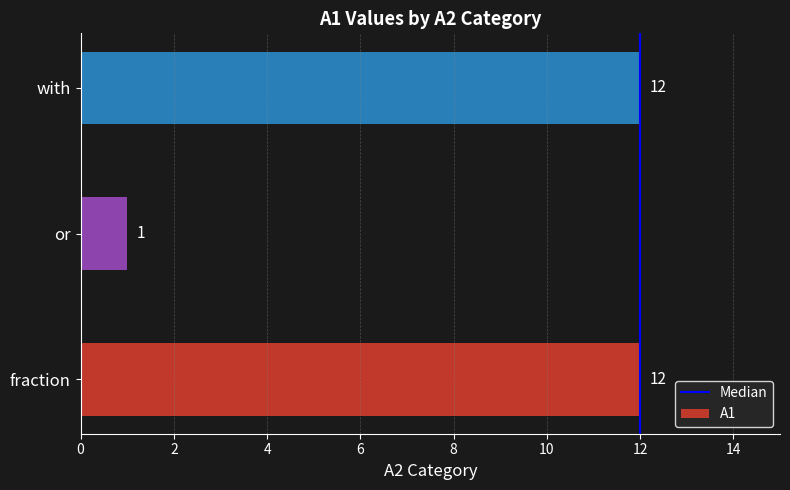

Which category has the lowest value across all series?

or